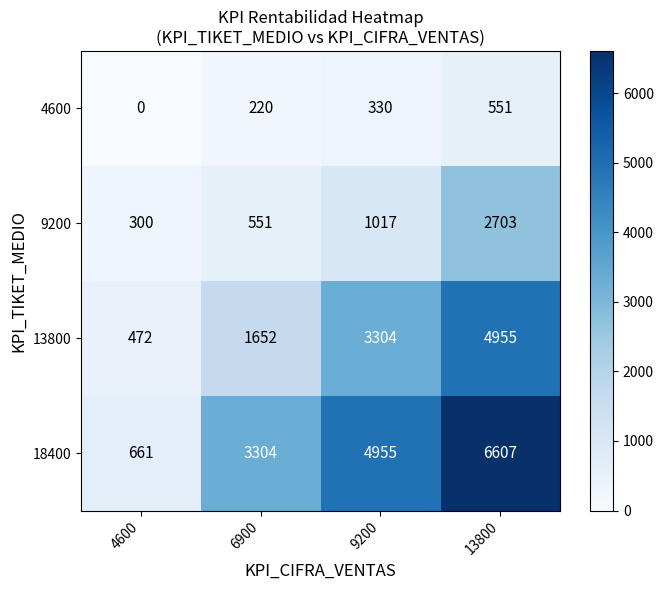

Which series has the widest spread of values?

18400